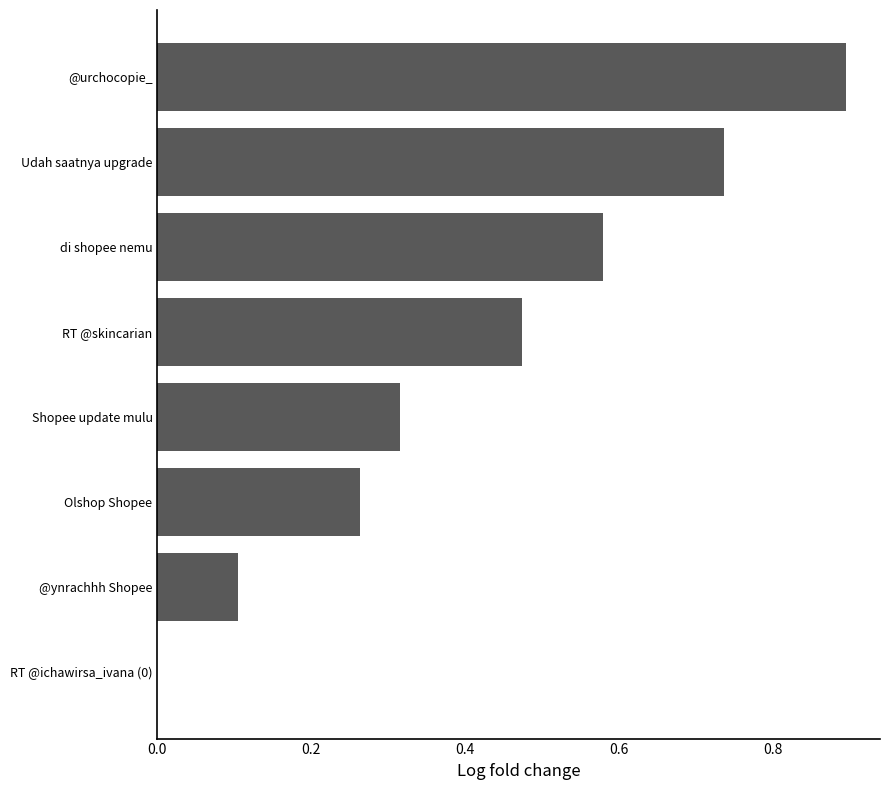

What is the sum of all values?

3.4